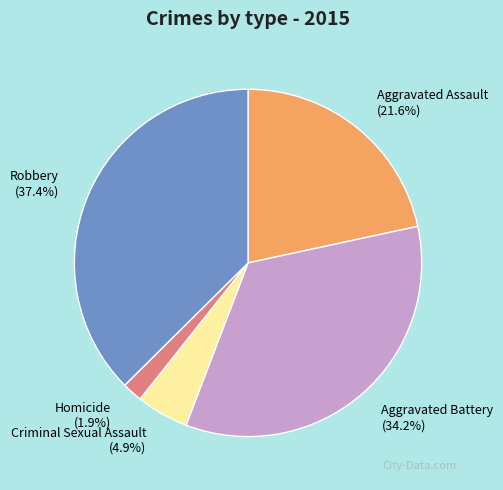

Is it true that Aggravated Assault is 22% of the pie?

True